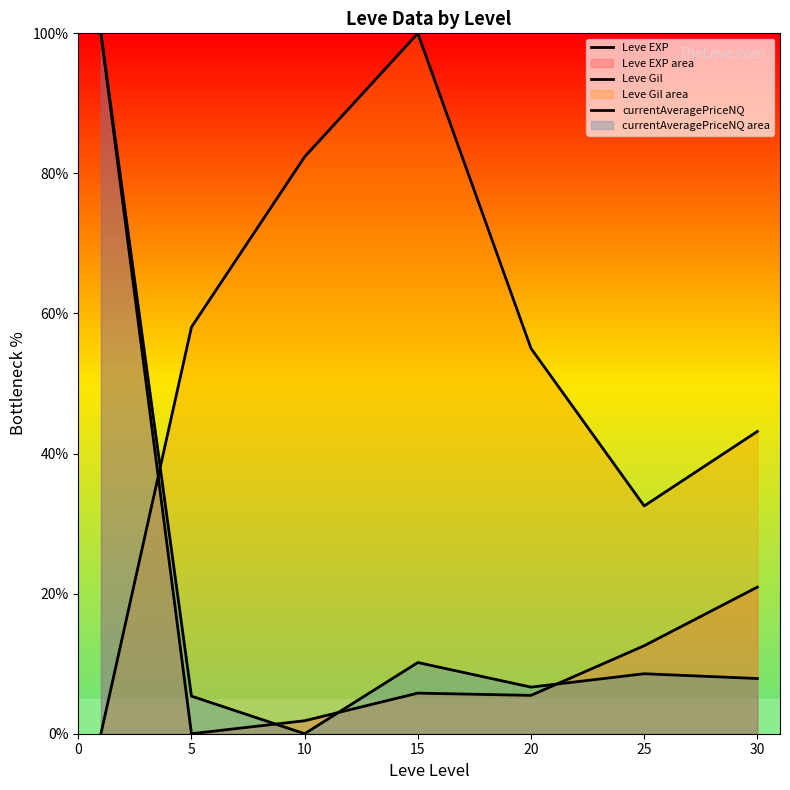

What is the difference between the maximum and second lowest values in the currentAveragePriceNQ series?

94.6